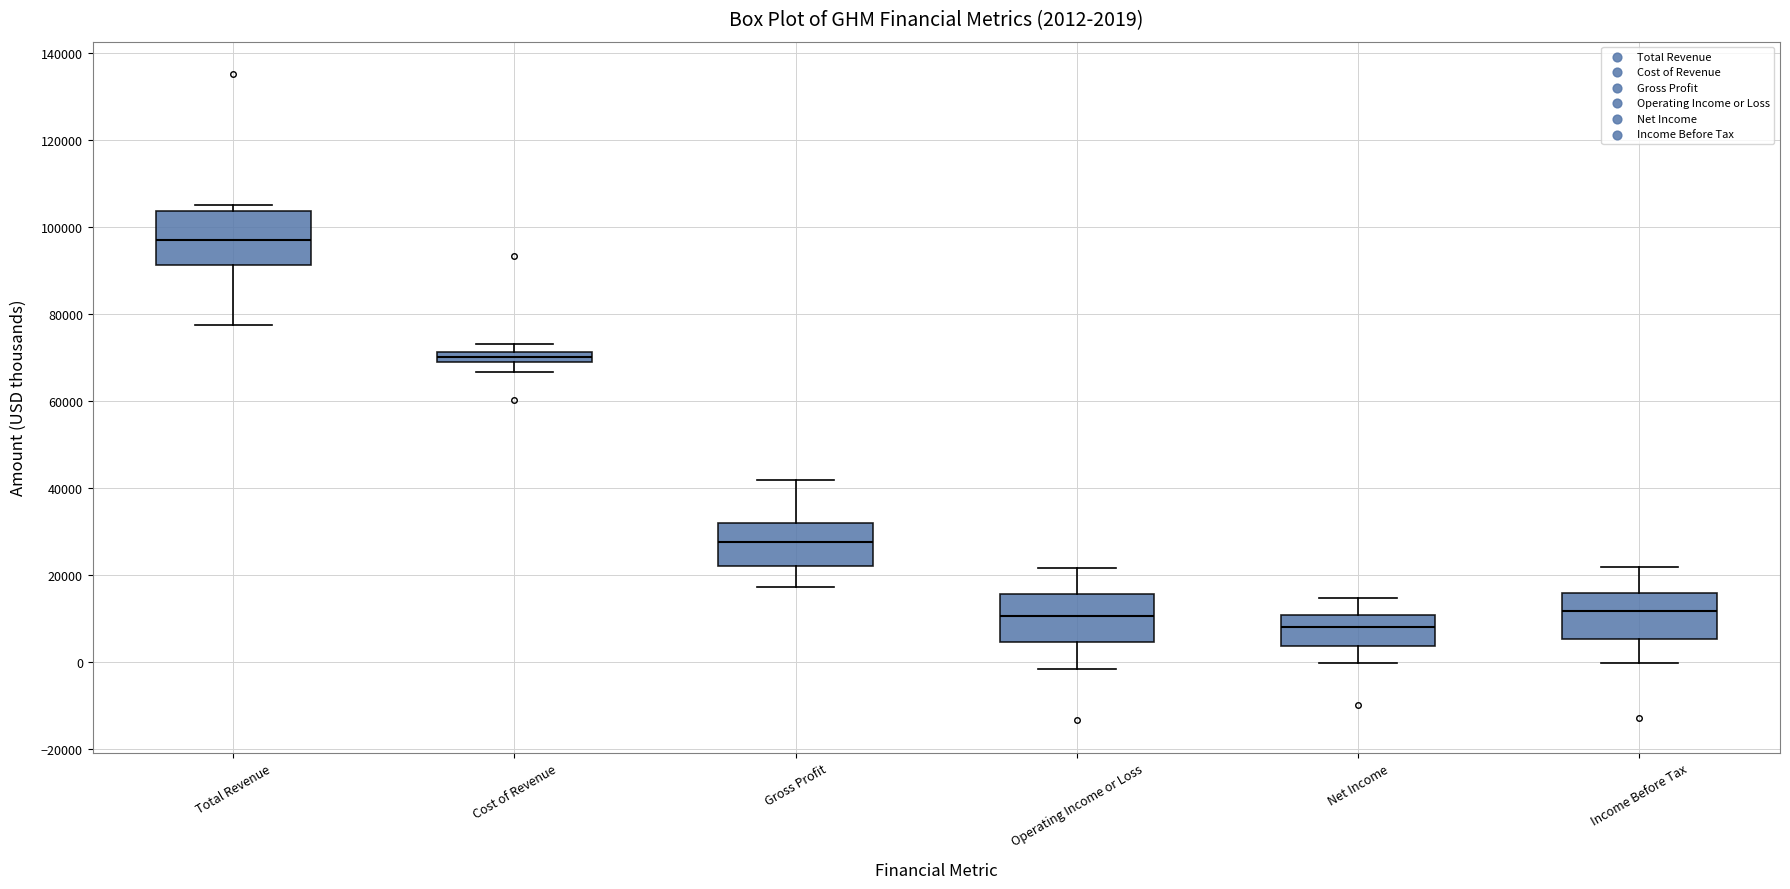

Which box has the highest median line?

Total Revenue